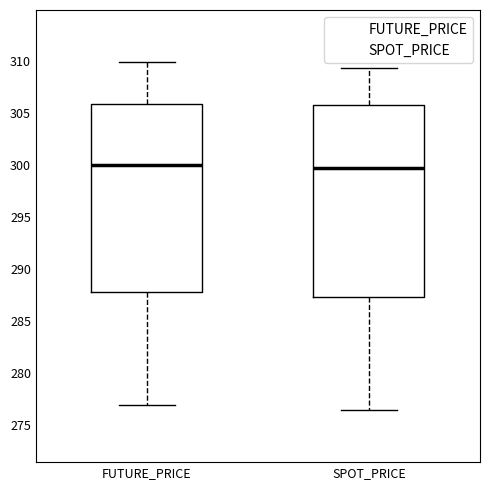

Reading left to right, read every box against the y-axis: the position of its median line, the range the box covers, and the ends of its whiskers. The values are not printed on the chart, so give them approximately, as read against the axis.

FUTURE_PRICE: median 300.0, box 288.0 to 306.0, whiskers 277.0 to 310.0
SPOT_PRICE: median 299.5, box 287.5 to 306.0, whiskers 276.5 to 309.5